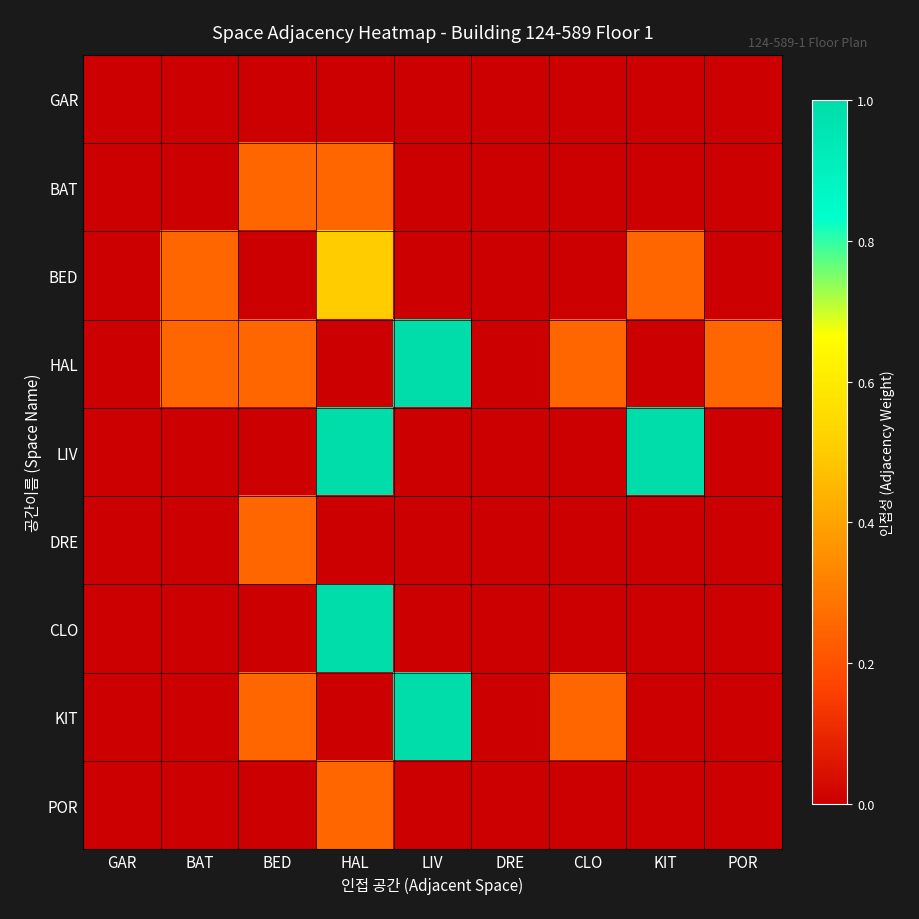

Rank the series at LIV from highest to lowest value.

HAL, KIT, GAR, BAT, BED, LIV, DRE, CLO, POR